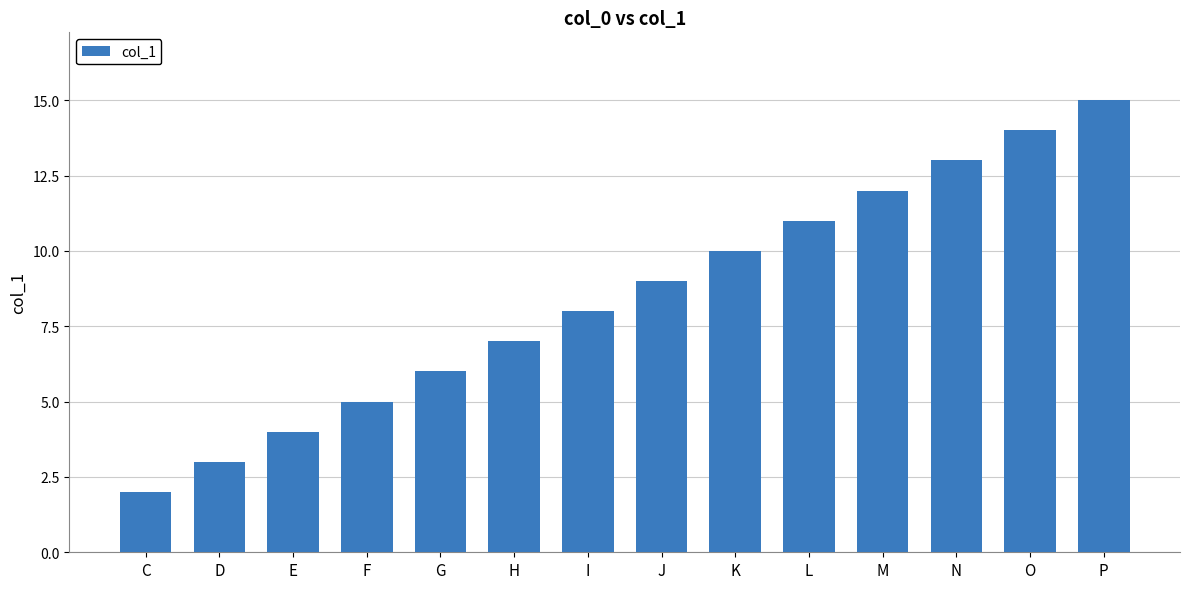

What is the difference between the second highest and second lowest values?

11